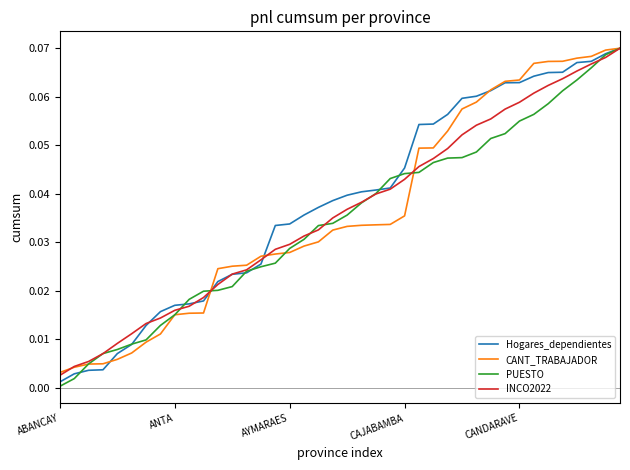

Which category has the lowest value across all series?

ABANCAY